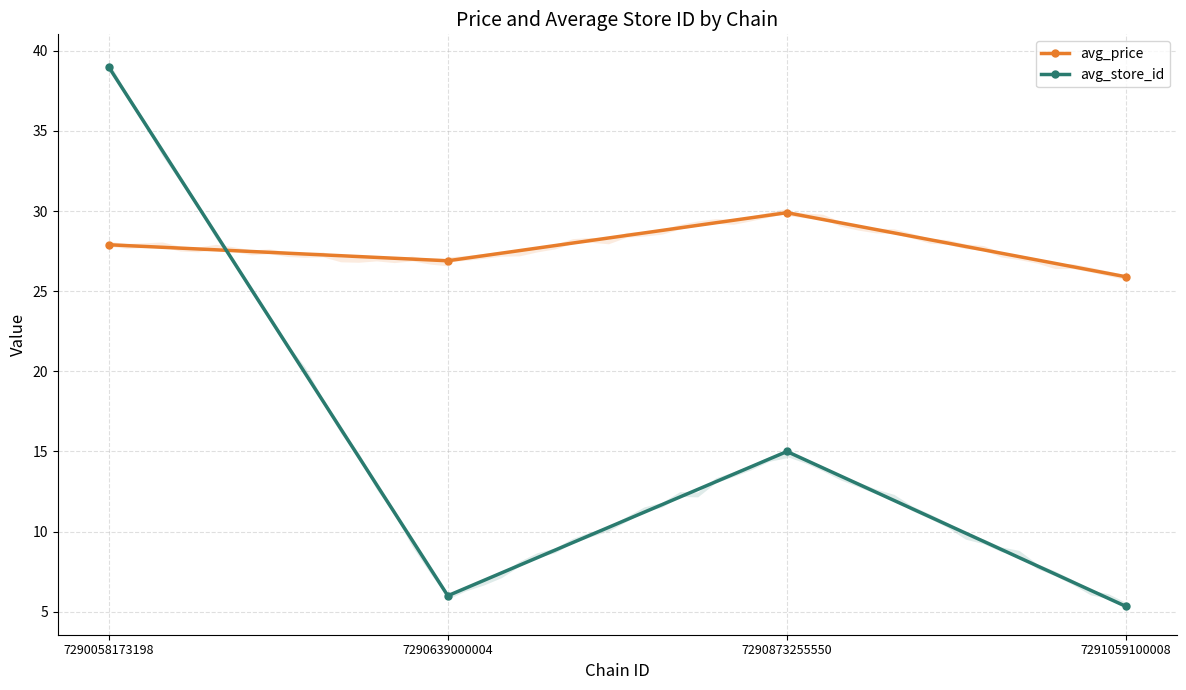

In avg_price, how many points are lower than both neighbors (excluding endpoints)?

1